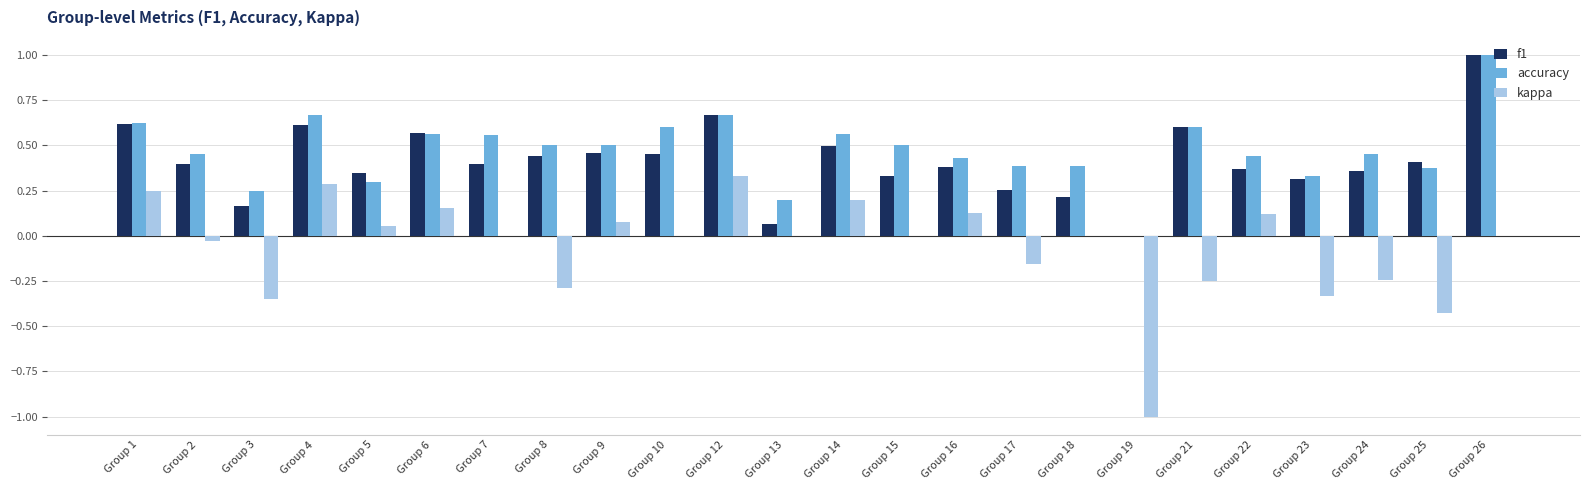

At which category is the sum across all series the highest?

Group 26